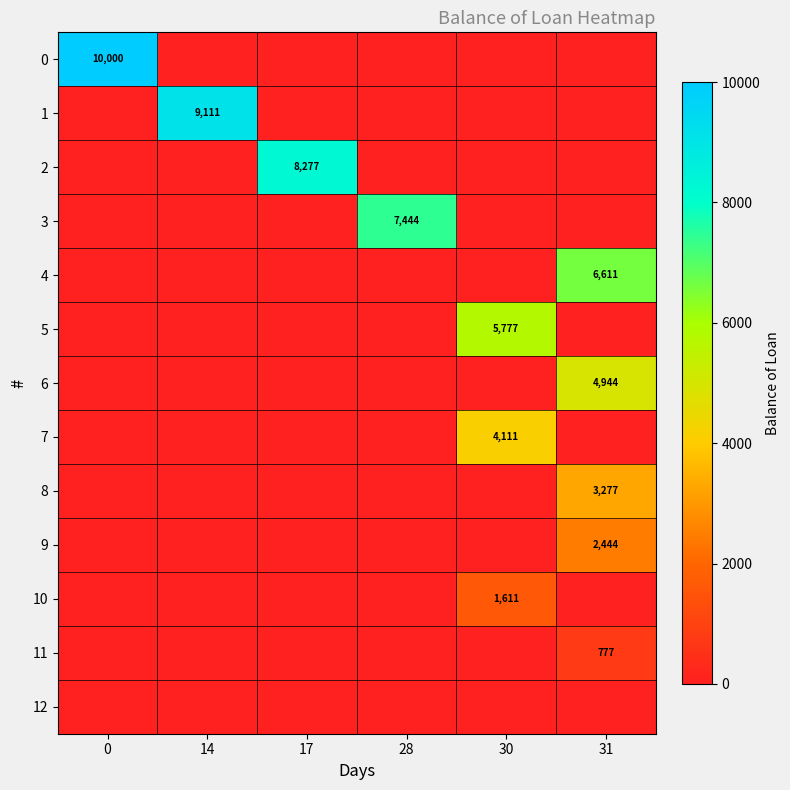

The row_3 series shows -4689.8 at 17. True or false?

False